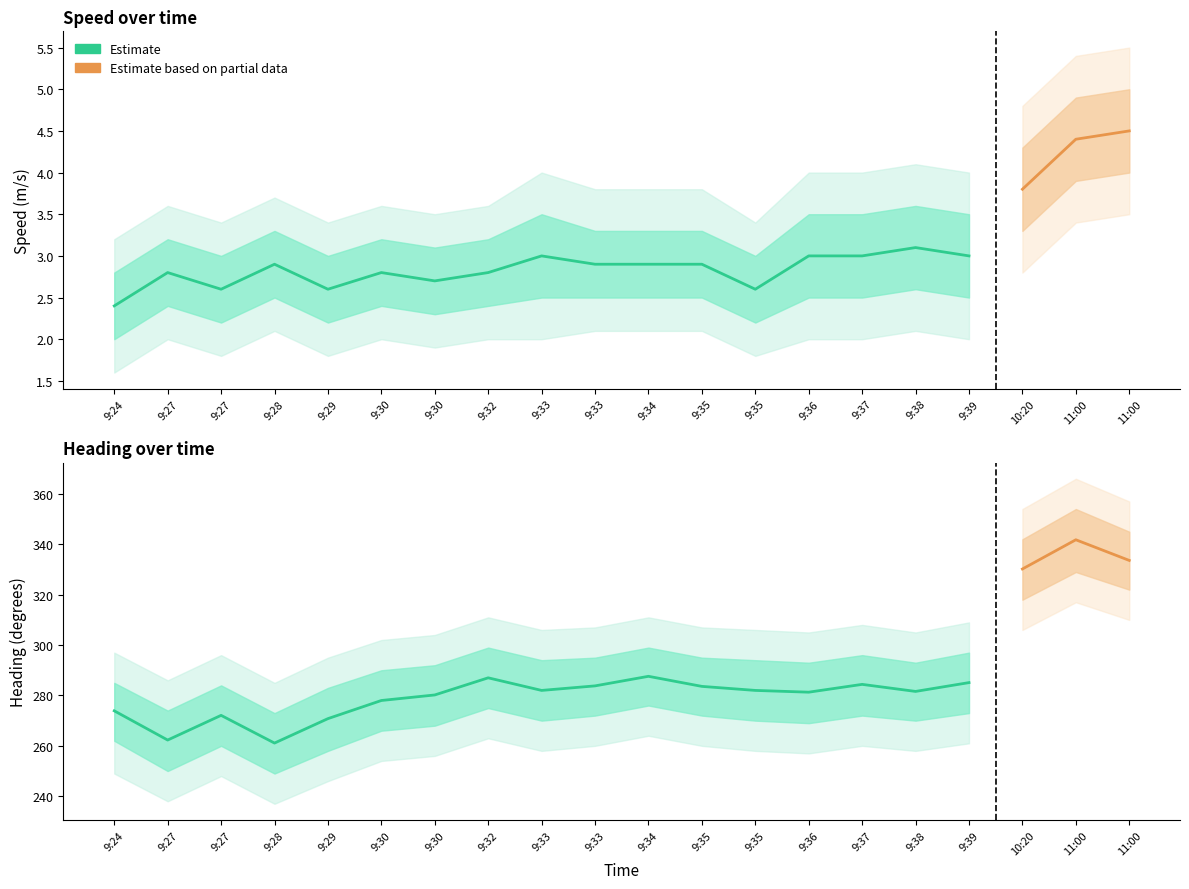

The Speed (m/s) series shows 3.0 at 9:39. True or false?

True